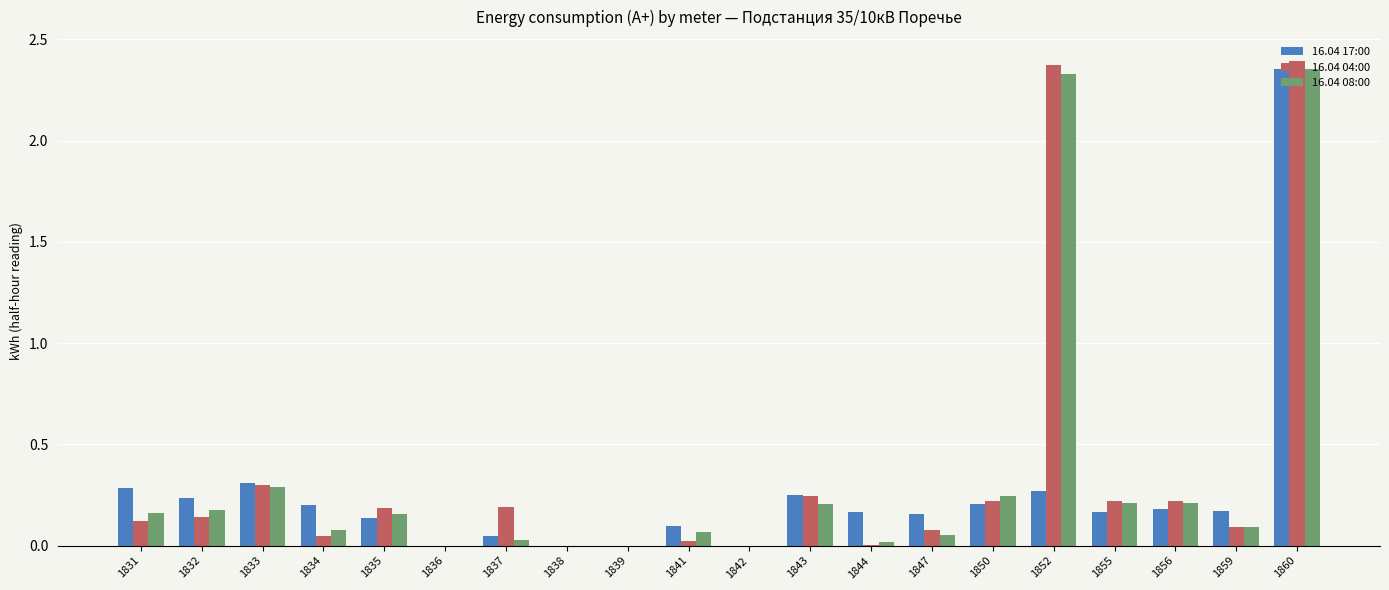

At which category is the sum across all series the highest?

1860